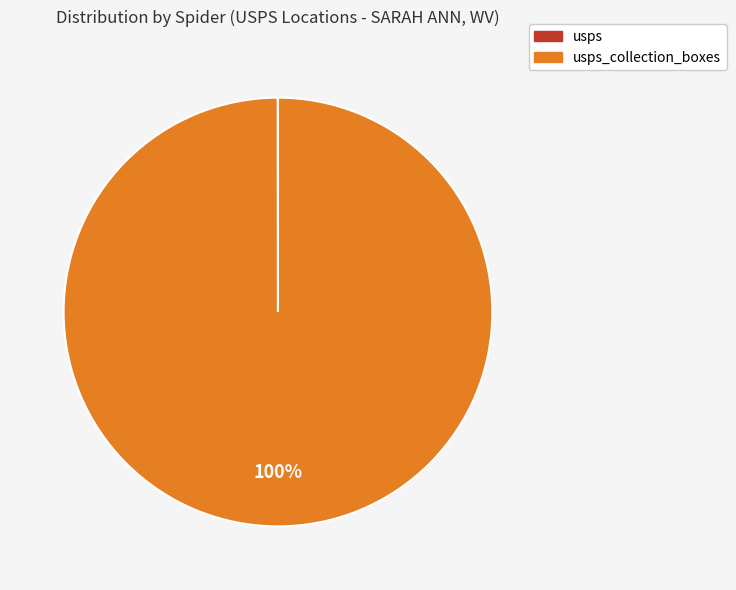

To the nearest percent, what is the difference between the largest and smallest slice percentages?

100%